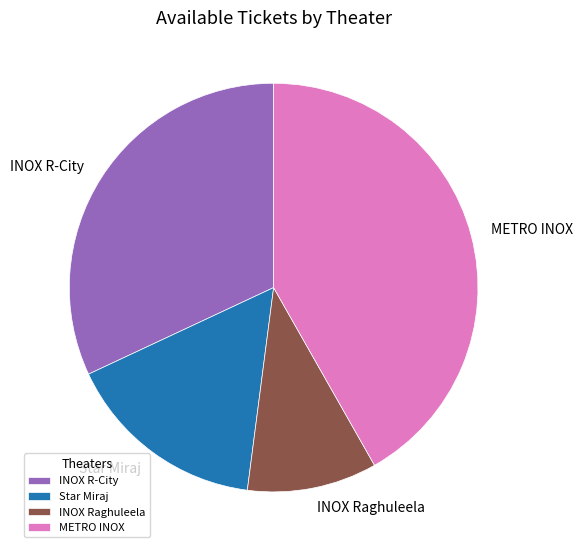

Is it true that Star Miraj is 30% of the pie?

False